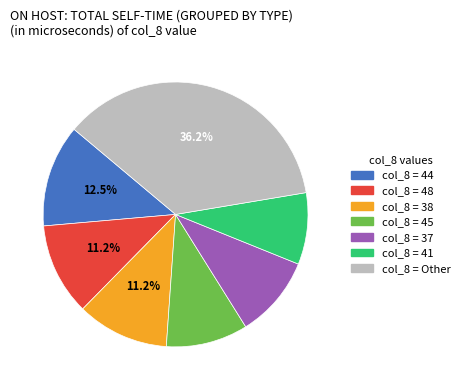

Is there a majority slice in this chart?

No